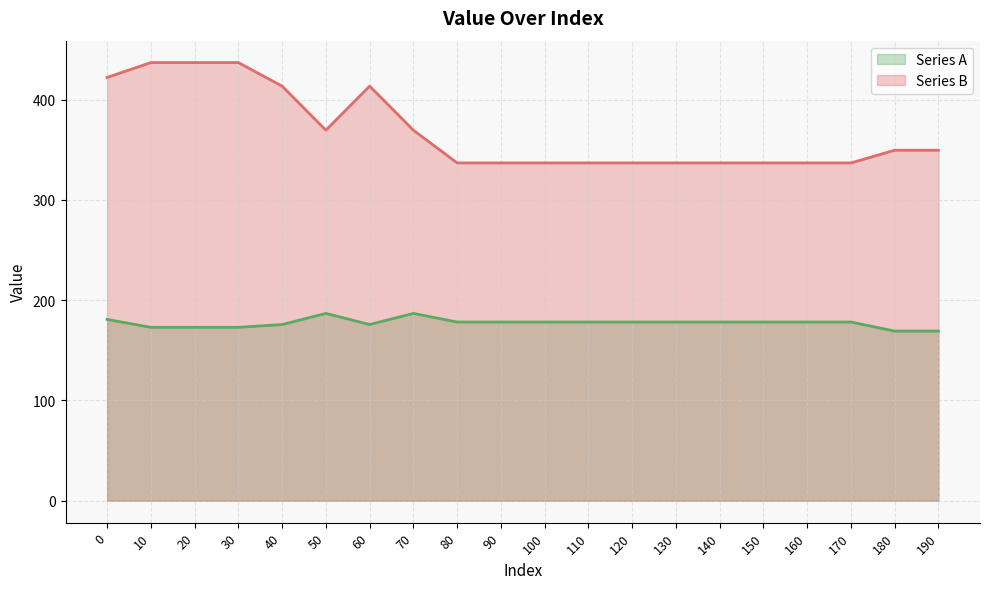

Which series has the largest total across all categories?

Series B